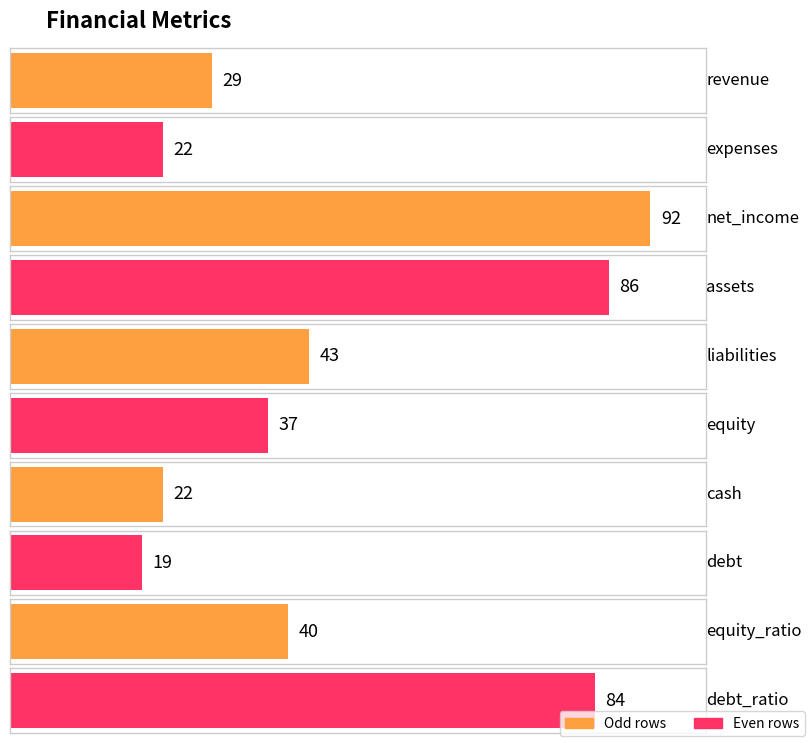

What is the ratio of the value at assets to the value at debt?

4.5